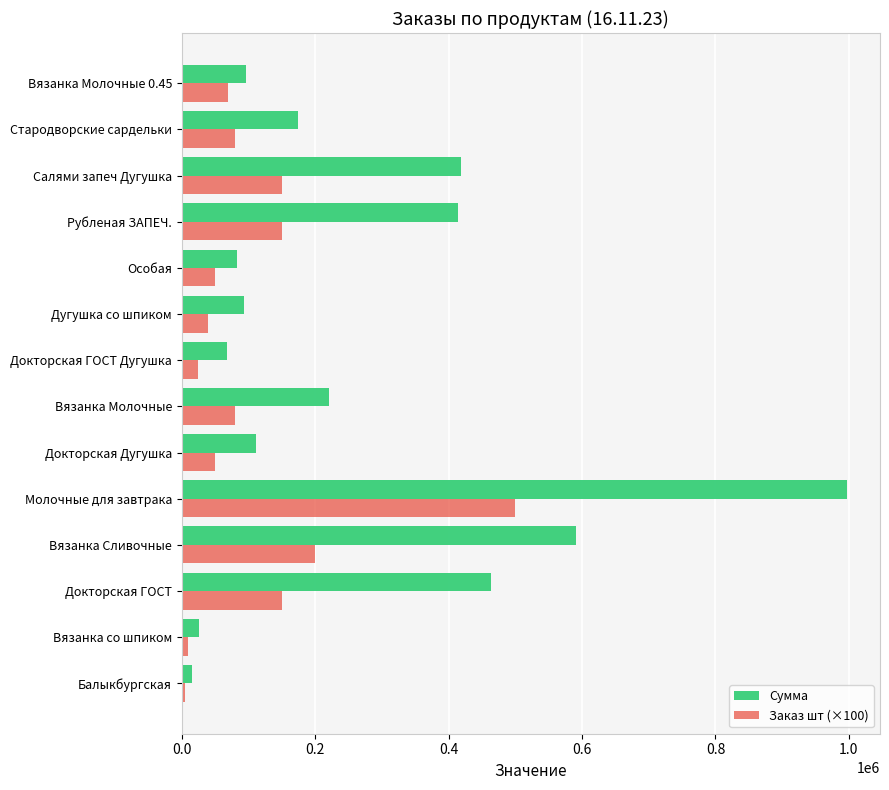

Between Докторская Дугушка and Рубленая ЗАПЕЧ., which series saw the biggest shift?

Сумма